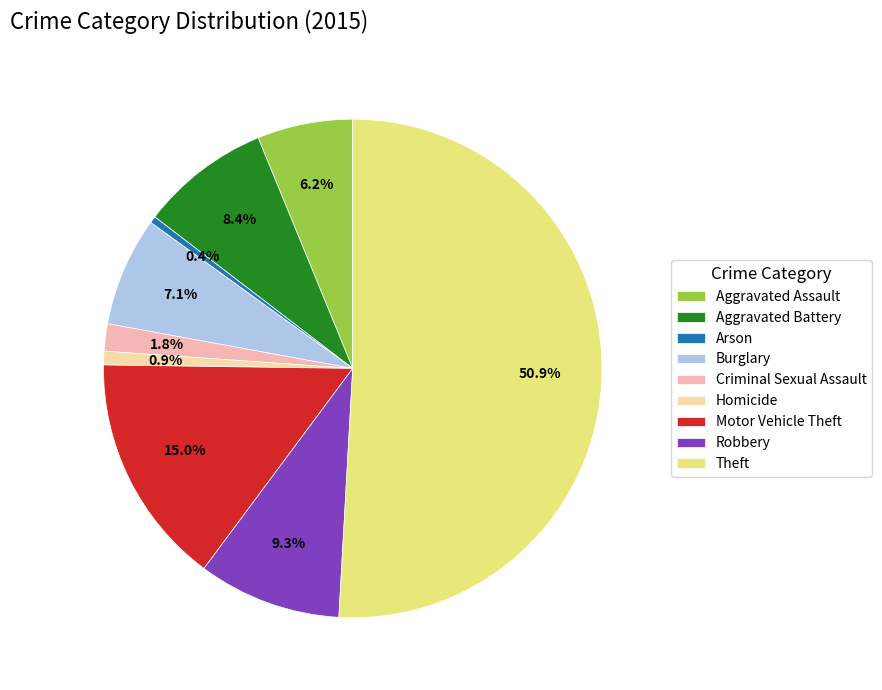

Rank the categories by value from lowest to highest.

Arson, Homicide, Criminal Sexual Assault, Aggravated Assault, Burglary, Aggravated Battery, Robbery, Motor Vehicle Theft, Theft